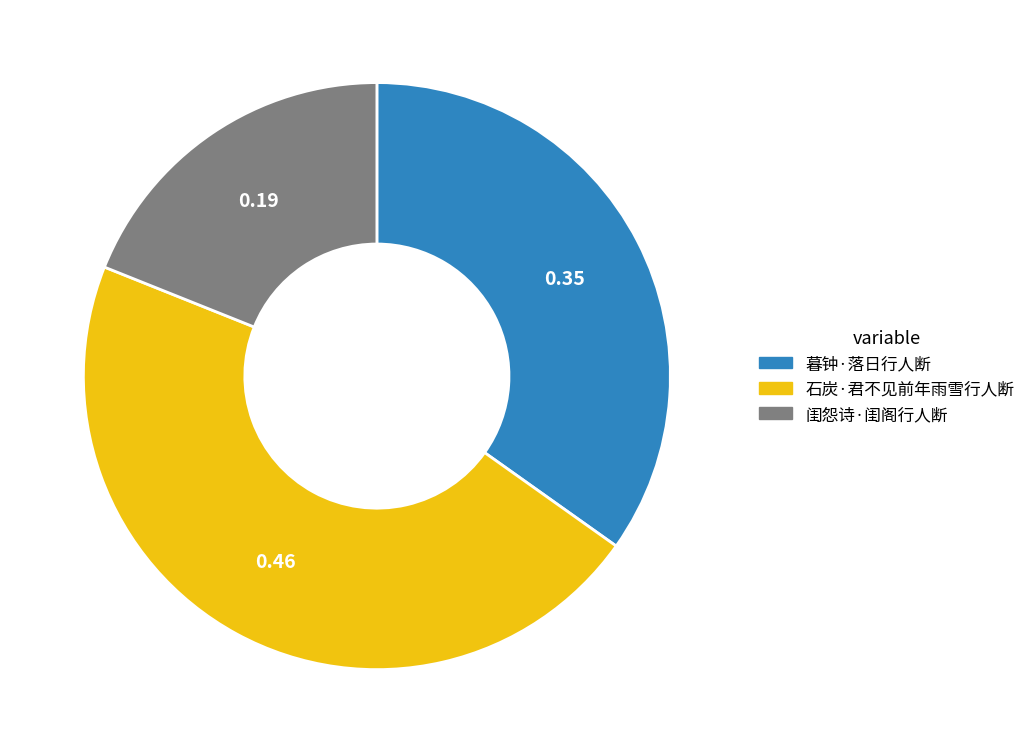

Combined, do 石炭·君不见前年雨雪行人断 and 暮钟·落日行人断 account for over 50%?

Yes